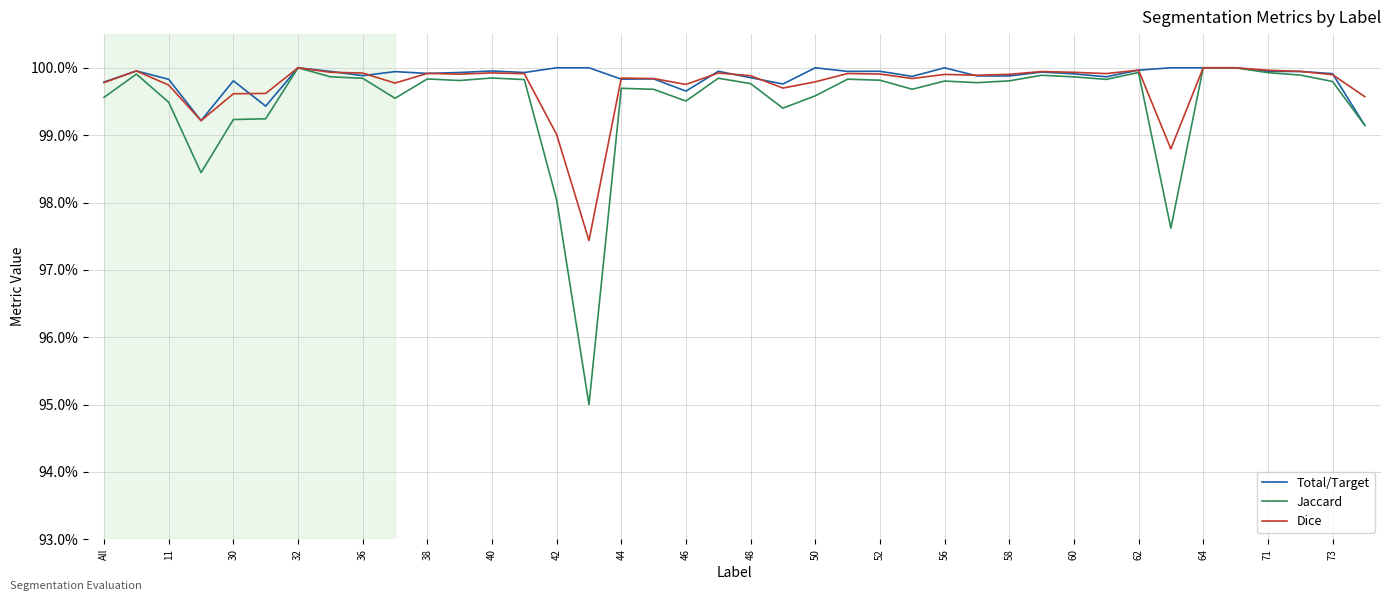

Does the chart have visible grid lines?

Yes